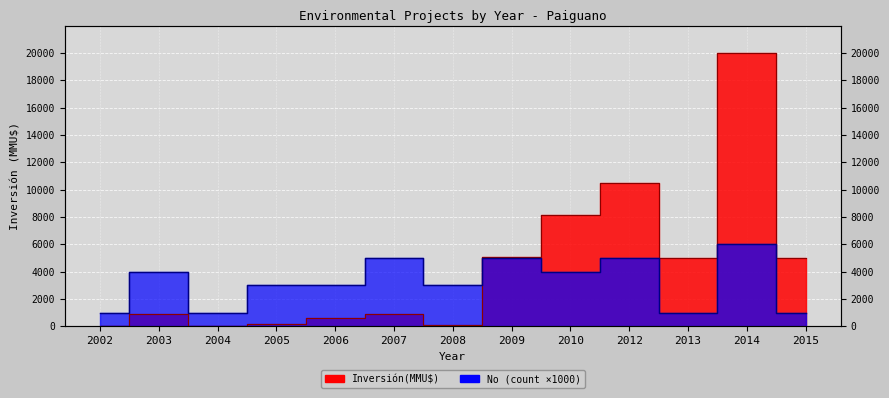

Where is the first local maximum for No (count)?

2003